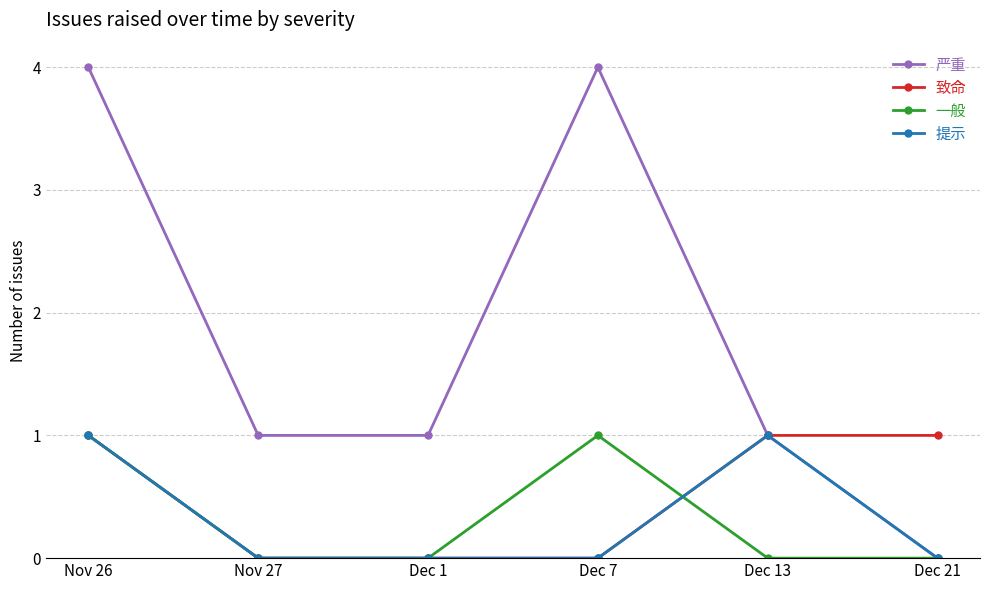

What is the total value across all series at Dec 13?

3